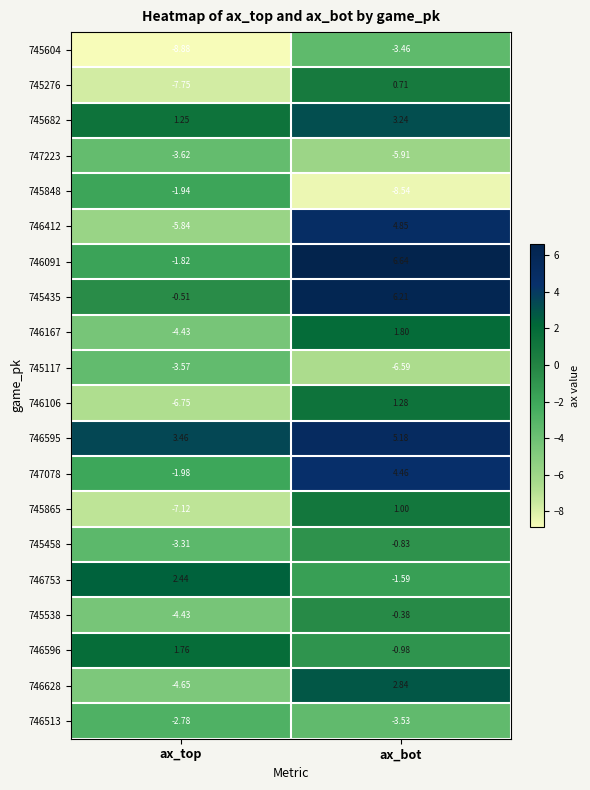

Where does the 746596 series first go above 1?

ax_top